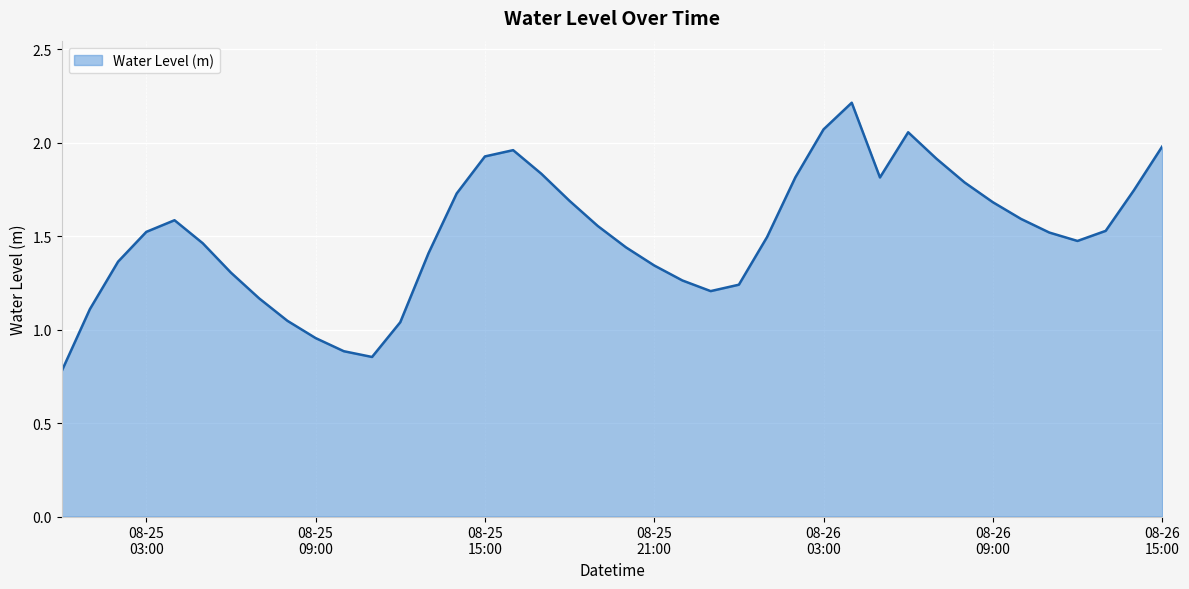

What is the minimum value shown in the chart?

0.8